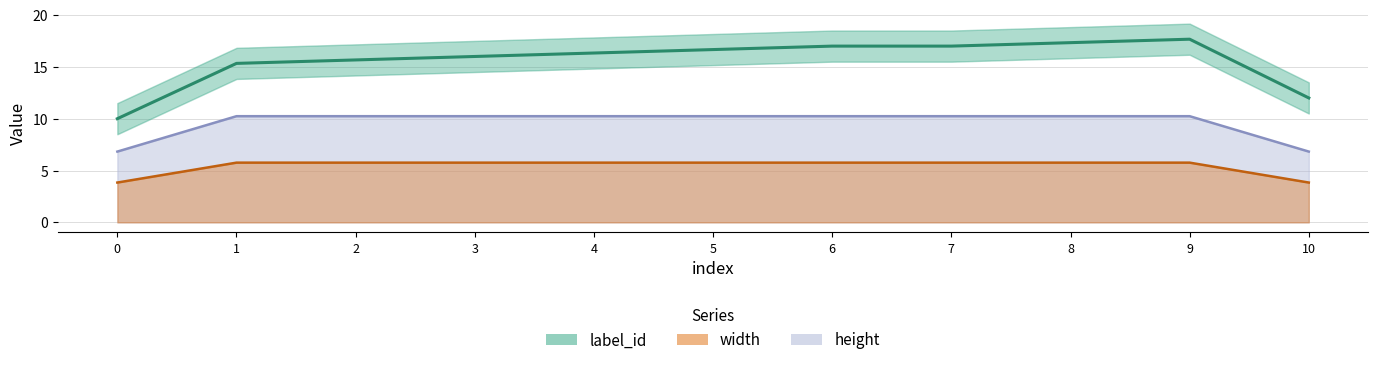

Approximately how many times larger is the value at 3 compared to 10?

1.3